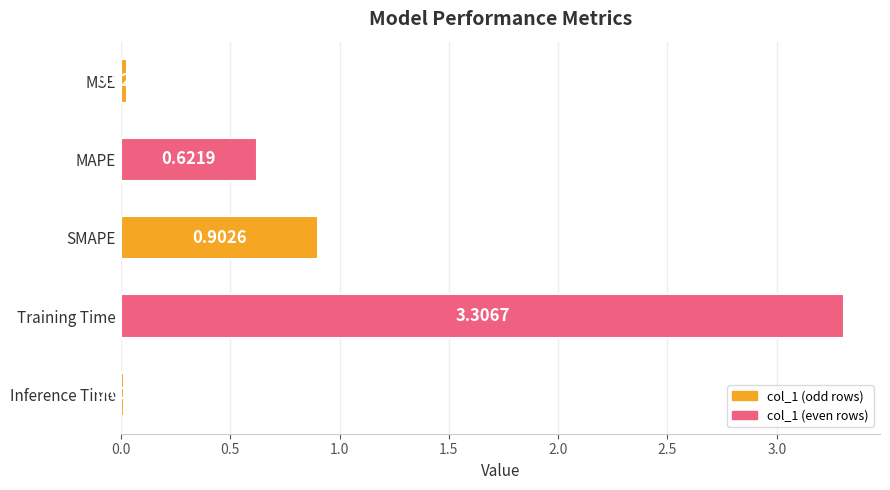

Rank the categories by value from highest to lowest.

Training Time, SMAPE, MAPE, MSE, Inference Time